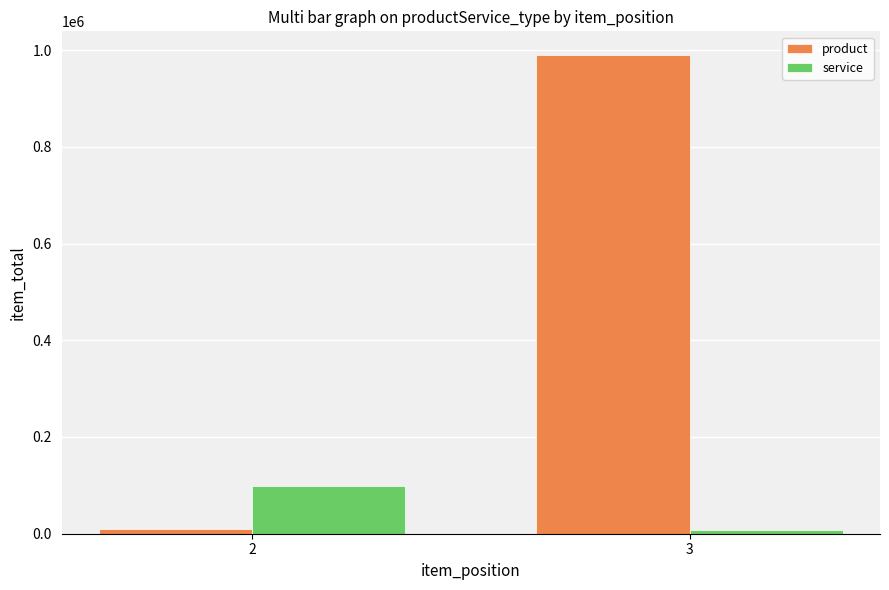

What is the greatest value displayed?

989354